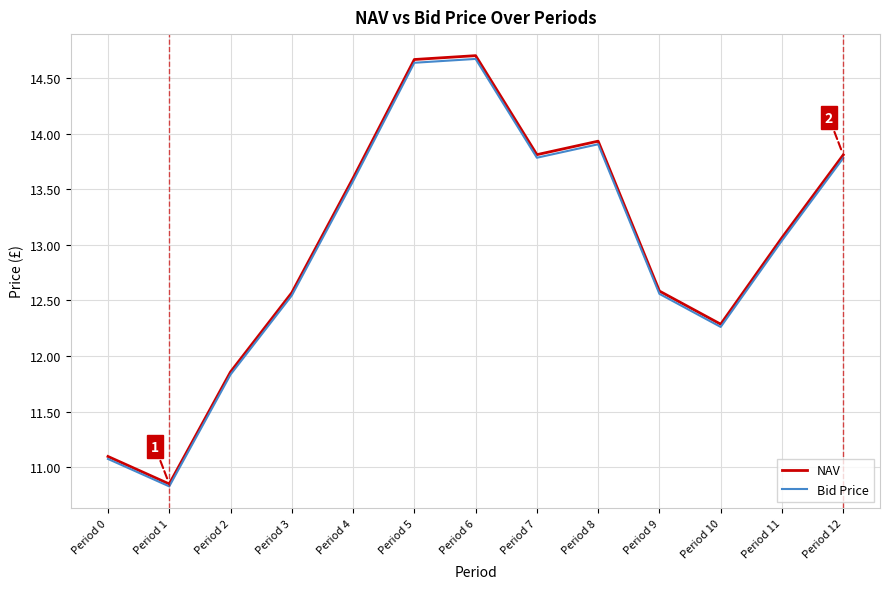

The Bid Price series shows 3.4 at Period 5. True or false?

False